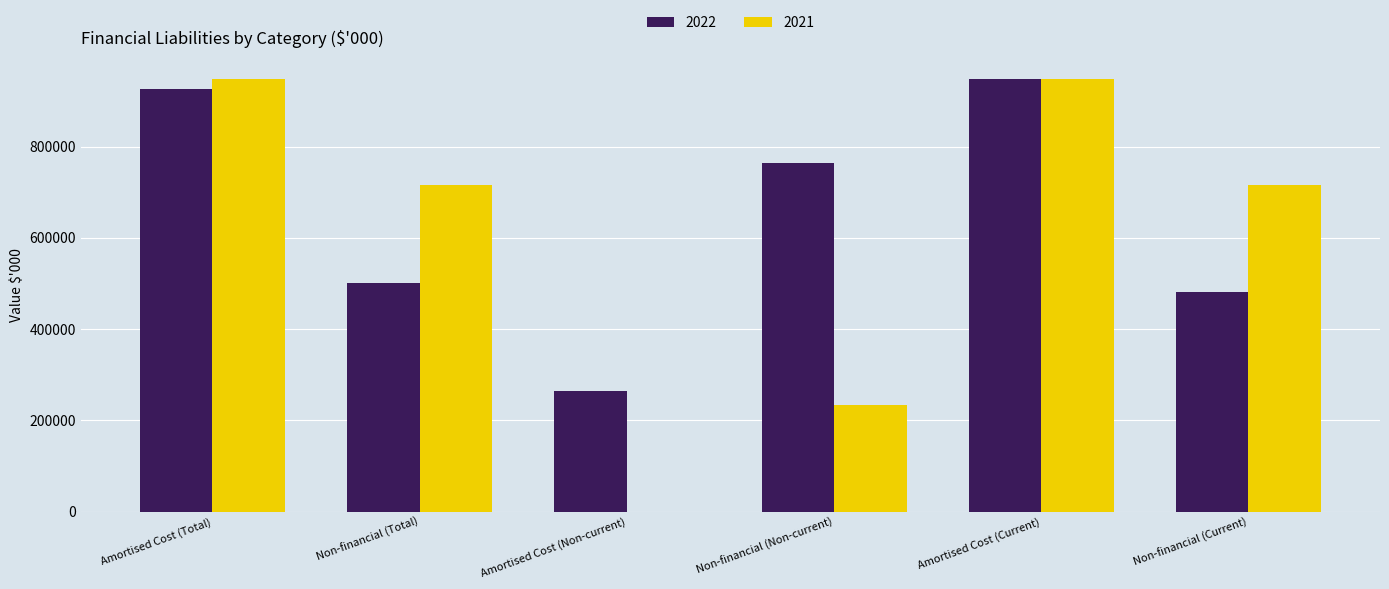

Is it true that 2021 equals 154062 at Non-financial (Non-current)?

False